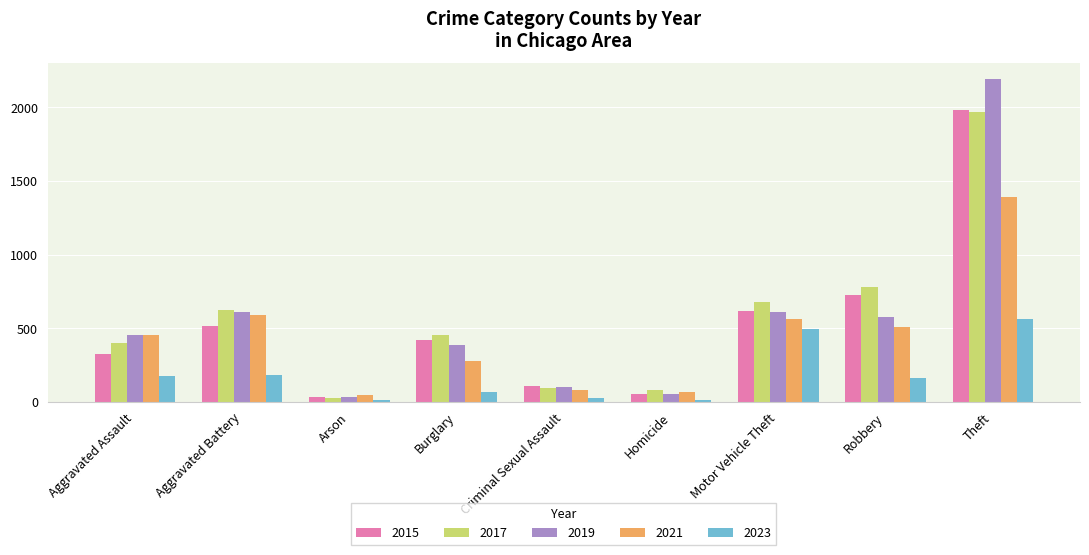

At which label is 2017 closest to 995?

Robbery